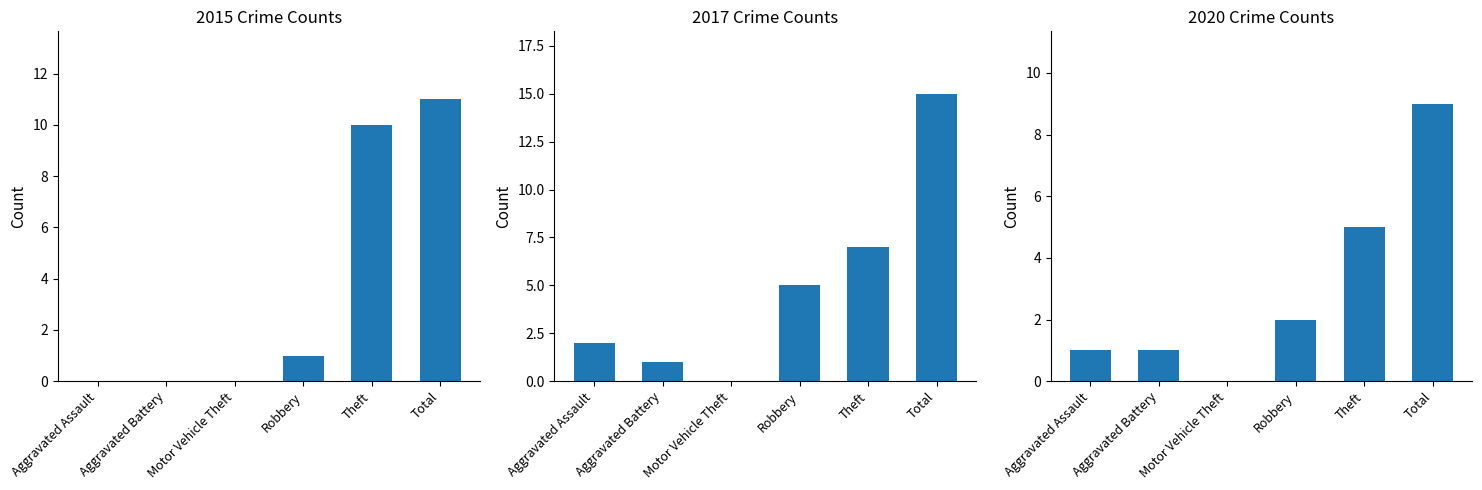

List the series in order of their peak value, highest first.

2017, 2015, 2020